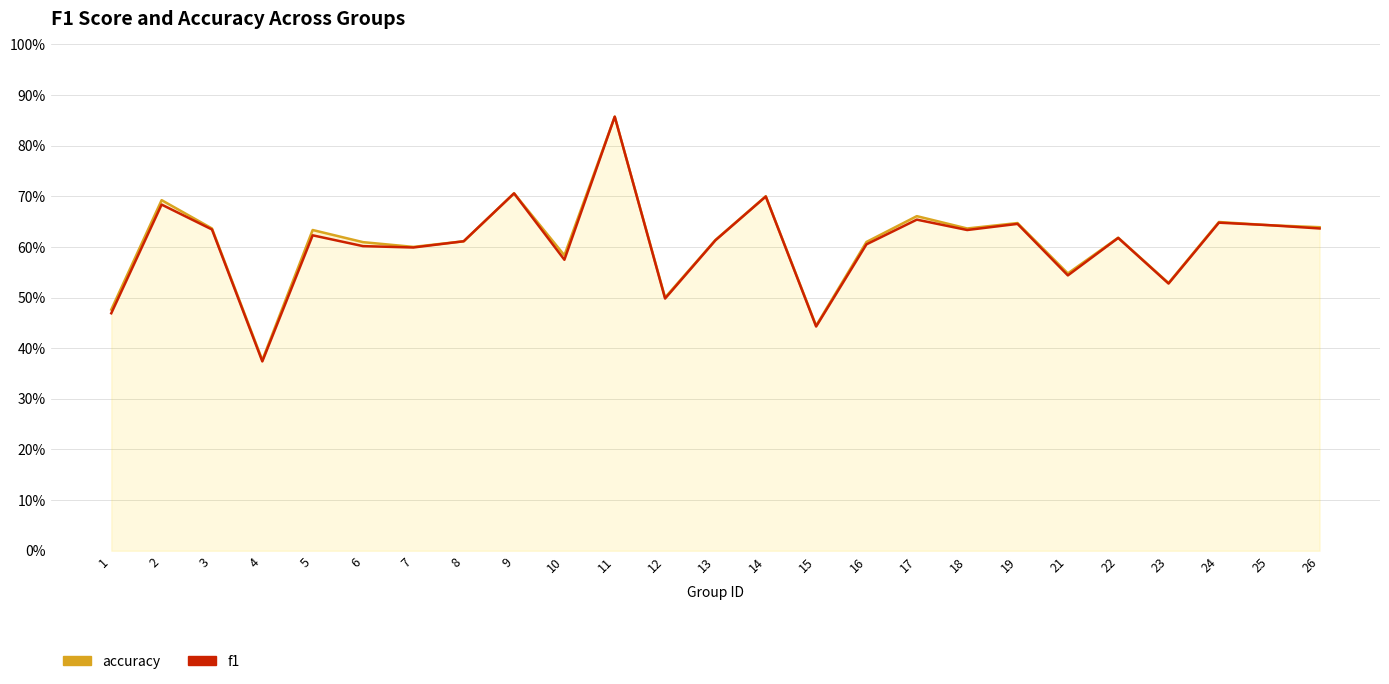

What is the minimum value for accuracy?

0.4